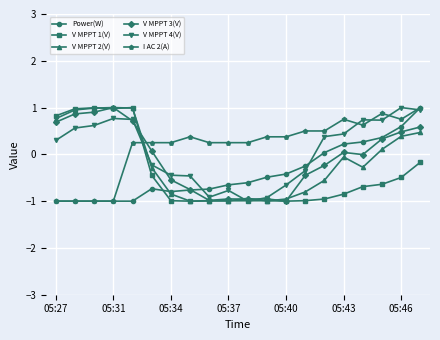

What is the lowest value of the Power(W) series?

-1.0